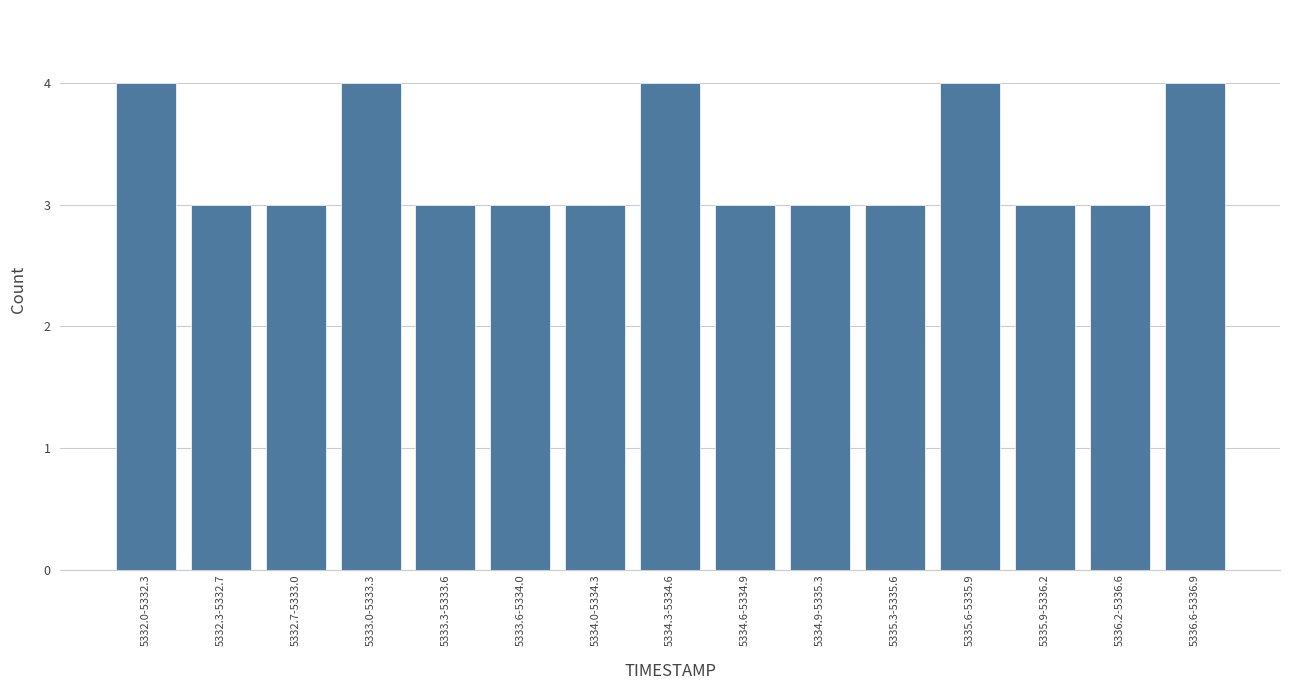

Reading left to right, what are all the values shown in this chart?

4	3	3	4	3	3	3	4	3	3	3	4	3	3	4